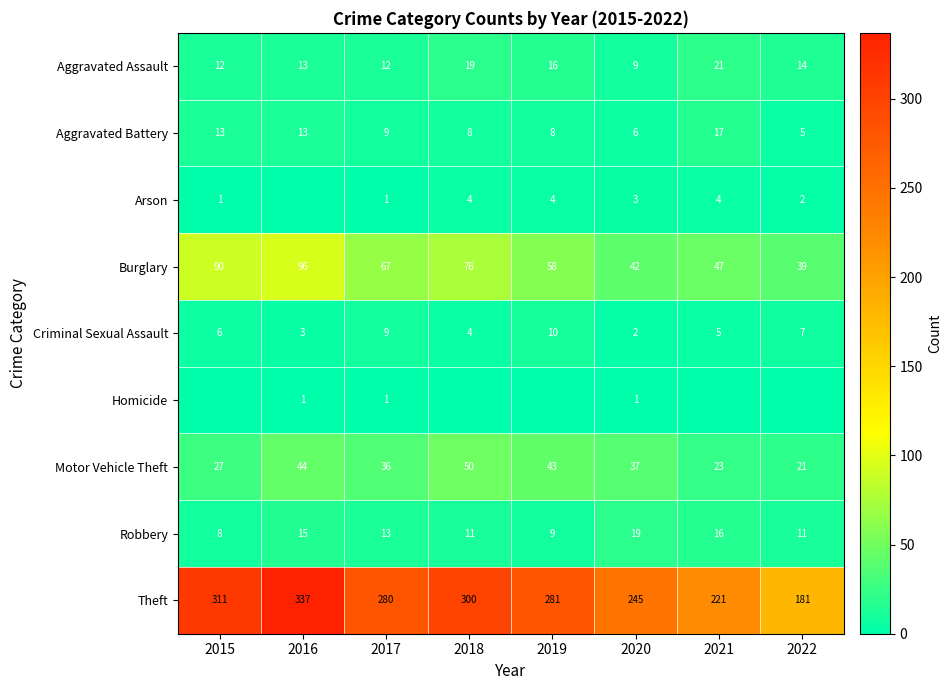

Is the value of Criminal Sexual Assault at 2022 greater than the value of Burglary at 2021?

No